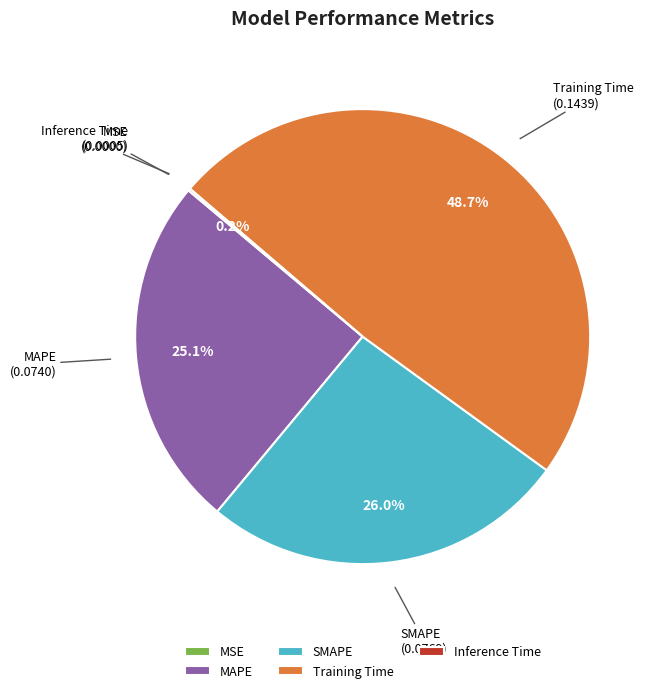

To the nearest percent, what portion does SMAPE represent?

26%